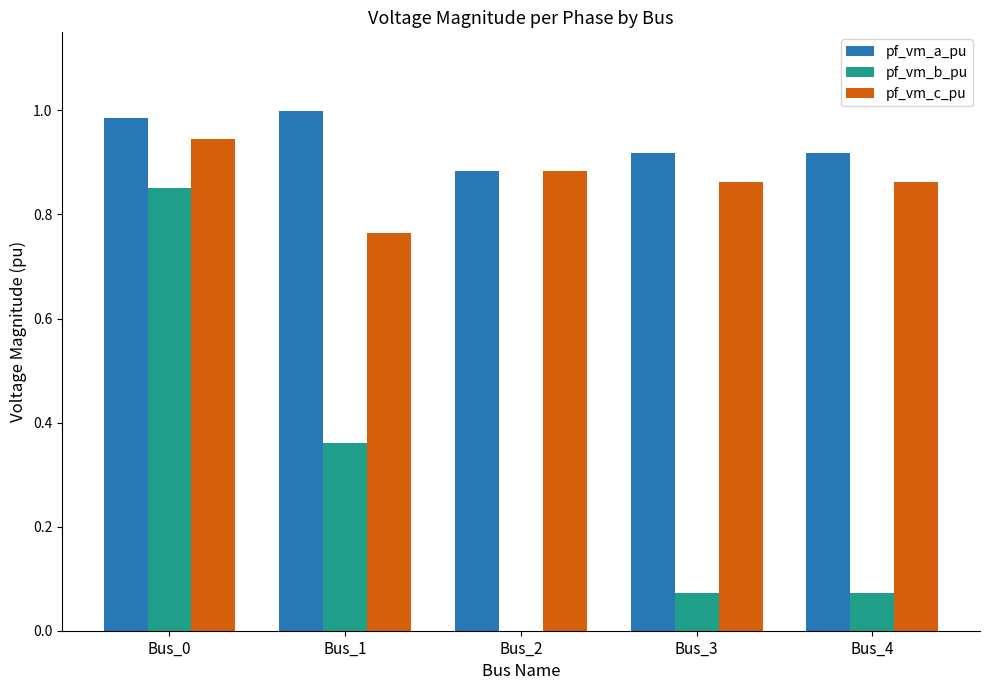

The value of pf_vm_a_pu at Bus_0 is 0.6. True or false?

False